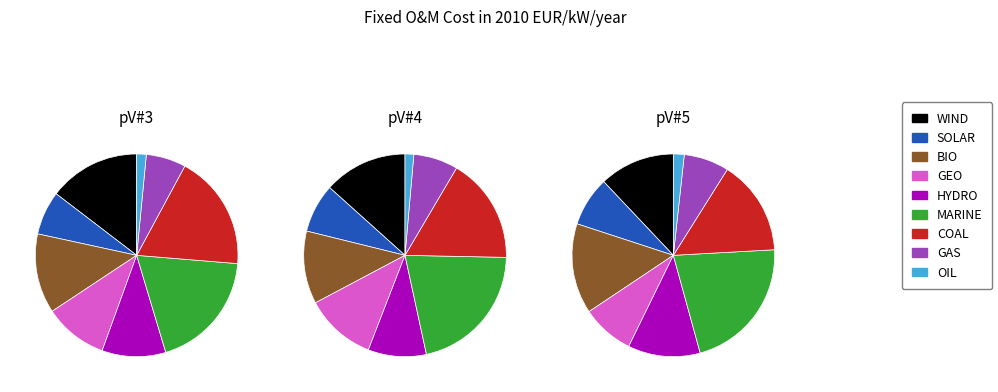

Is it true that HYDRO is 8% of the pie?

True